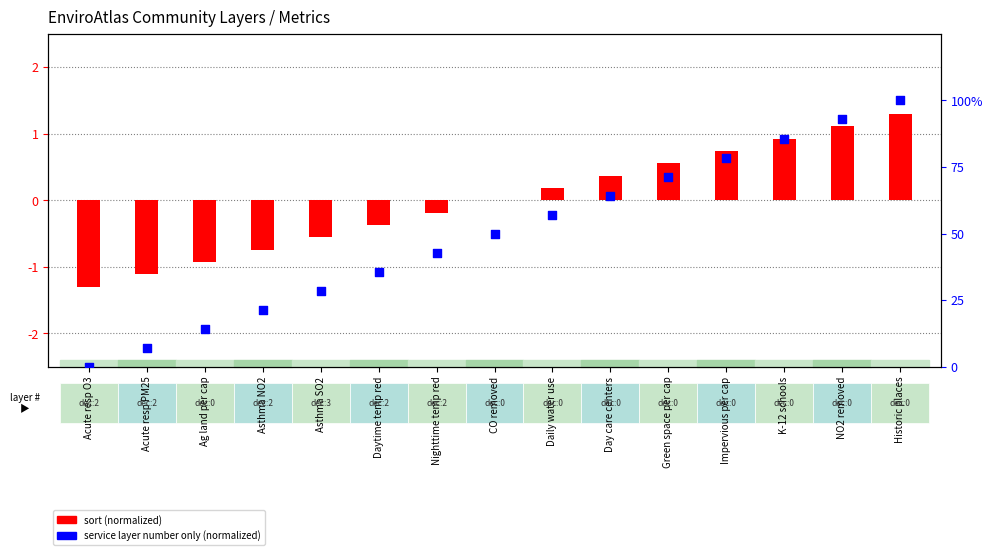

Which series contains the lowest Y value?

sort (normalized)